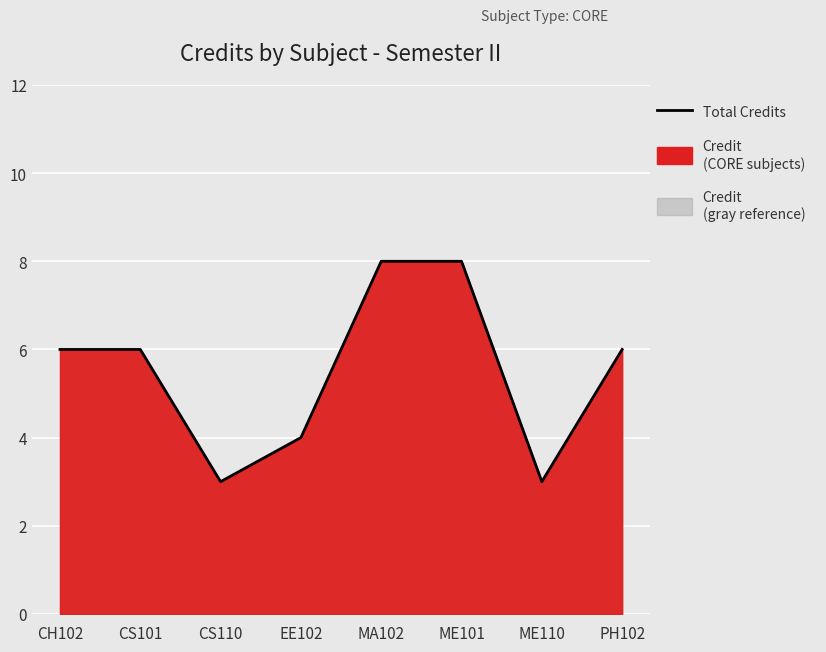

How many data points are less than 6?

3